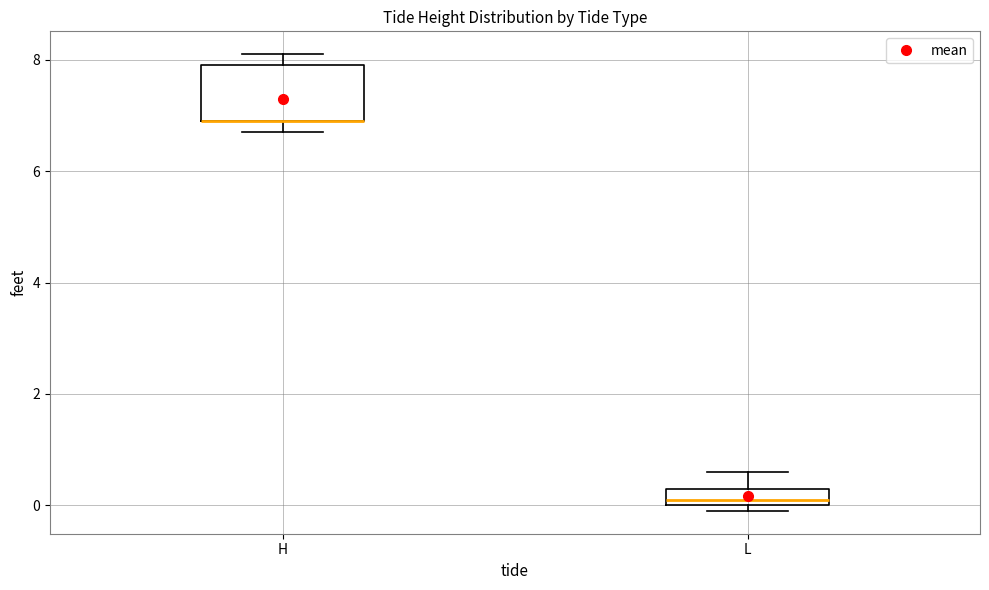

Which box is the tallest, from its lower edge to its upper edge?

H